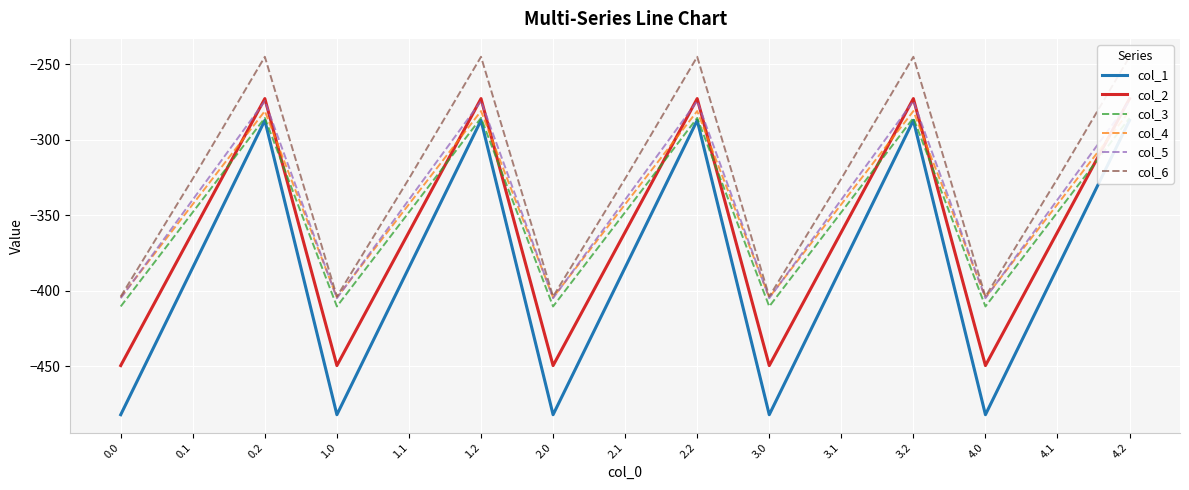

What is the difference between the maximum and minimum values in the col_3 series?

124.8